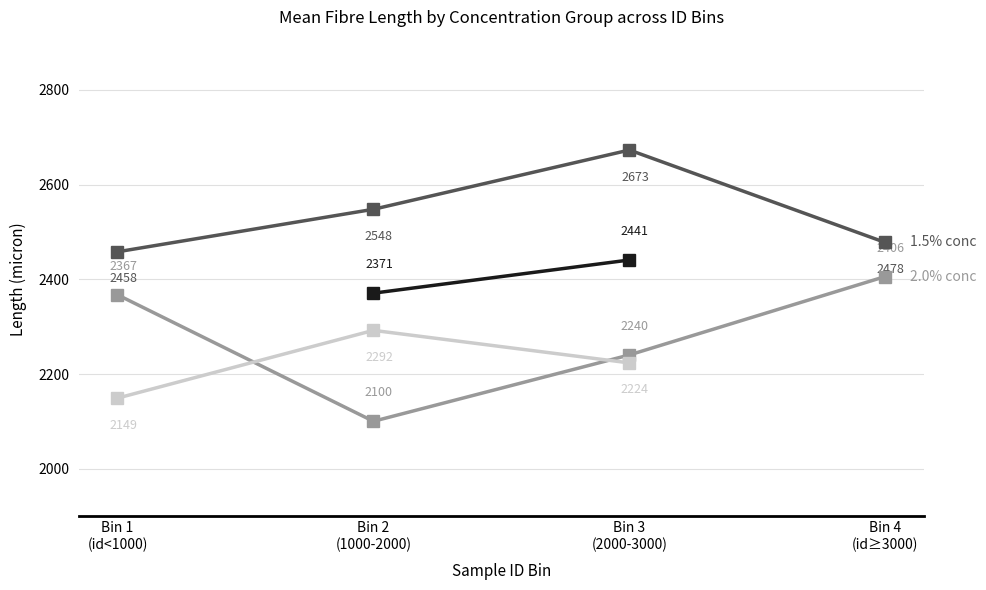

What is the difference between the 2.0% conc values at Bin 4
(id≥3000) and Bin 2
(1000-2000)?

305.6